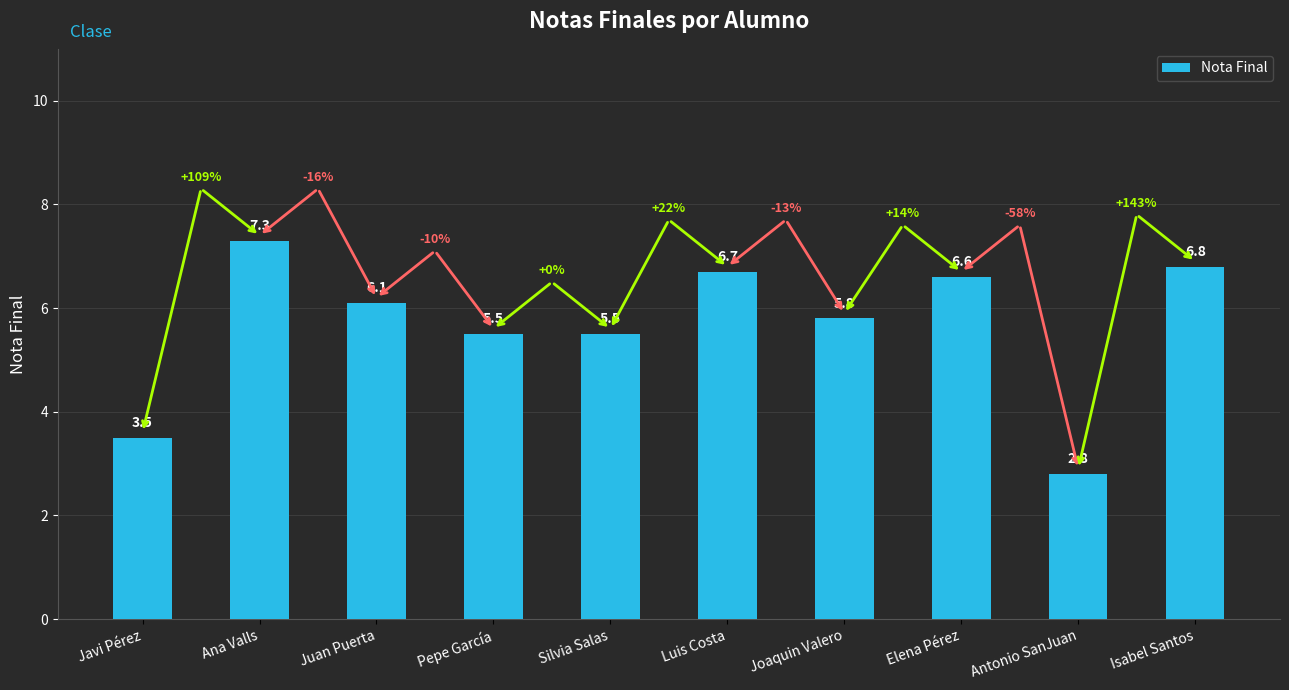

Reading left to right, what are all the values shown in this chart?

3.5	7.3	6.1	5.5	5.5	6.7	5.8	6.6	2.8	6.8